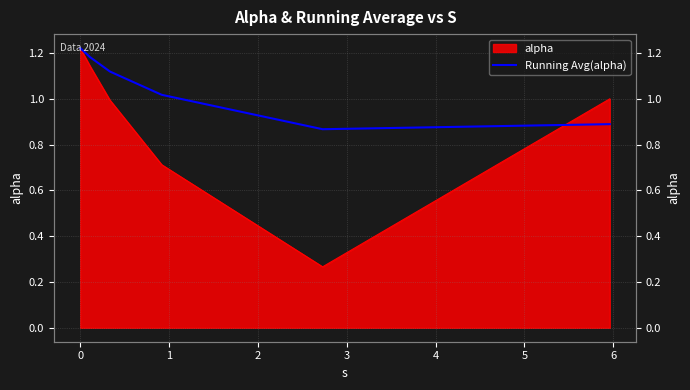

What is the difference between the maximum and minimum values?

0.4